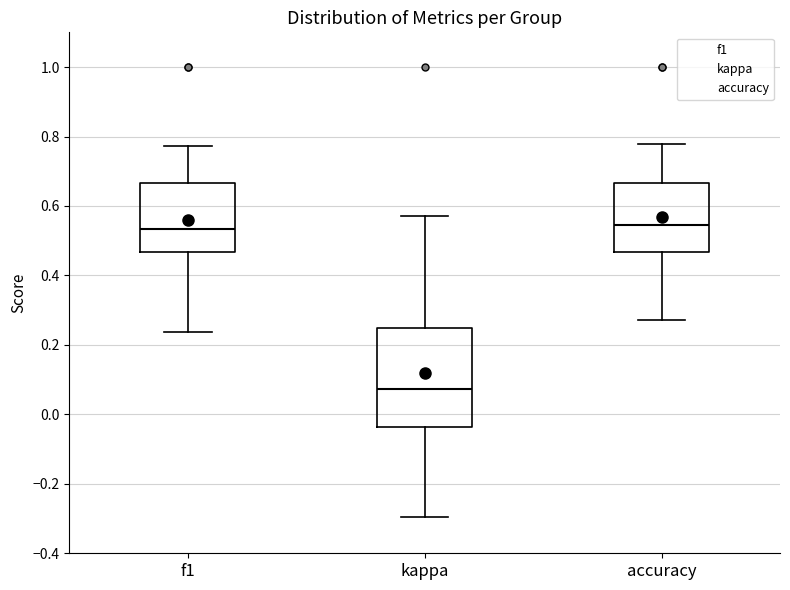

Where does the median line of the box for accuracy sit on the y-axis? The values are not printed on the chart, so give them approximately, as read against the axis.

0.54